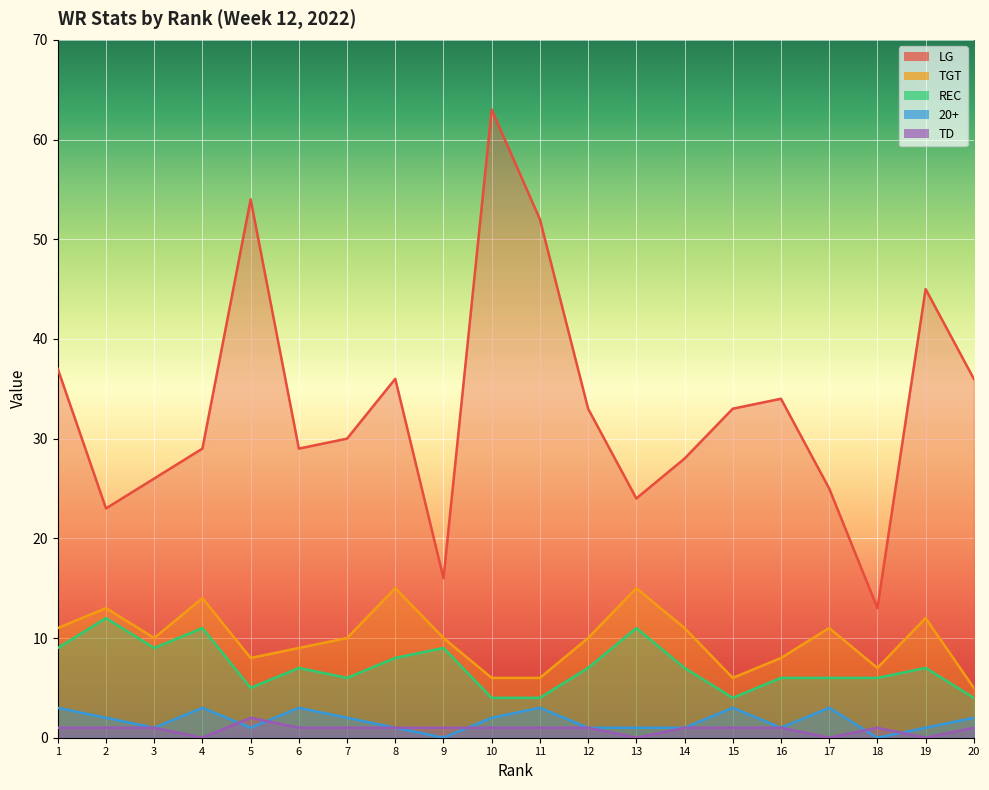

How many distinct data groups are displayed?

5